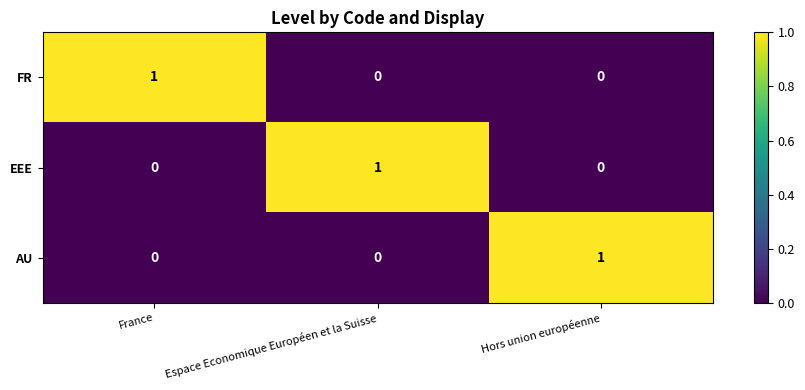

The value of AU at France is -1. True or false?

False